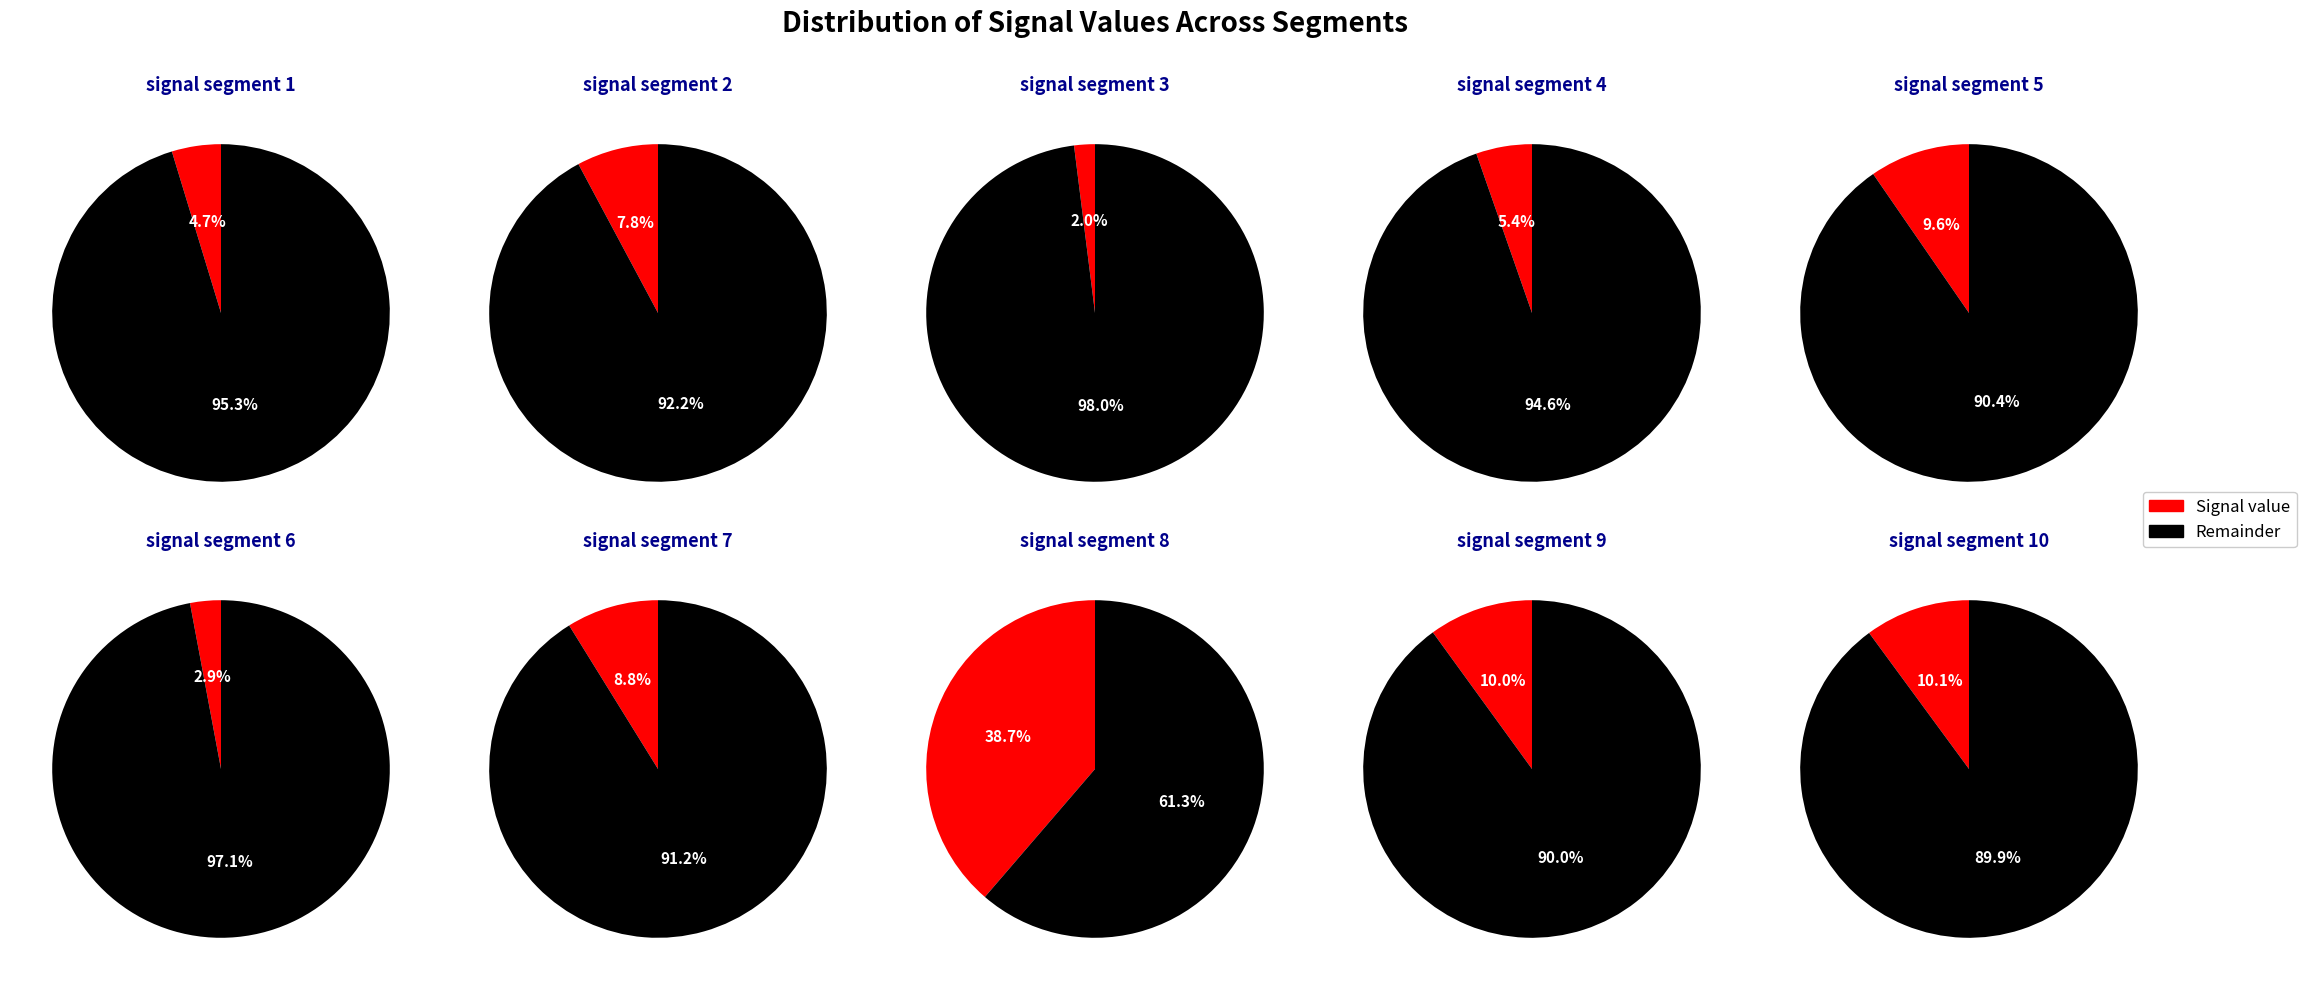

Count the number of slices in the pie.

10